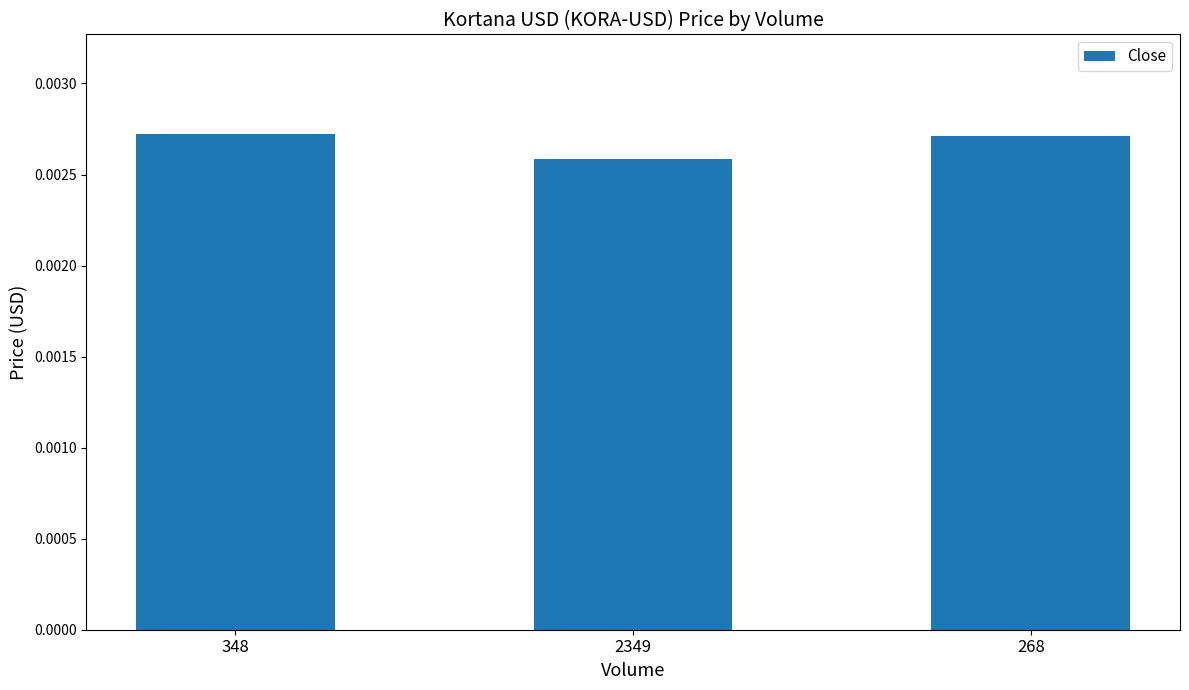

Which category has the lowest value across all series?

2349